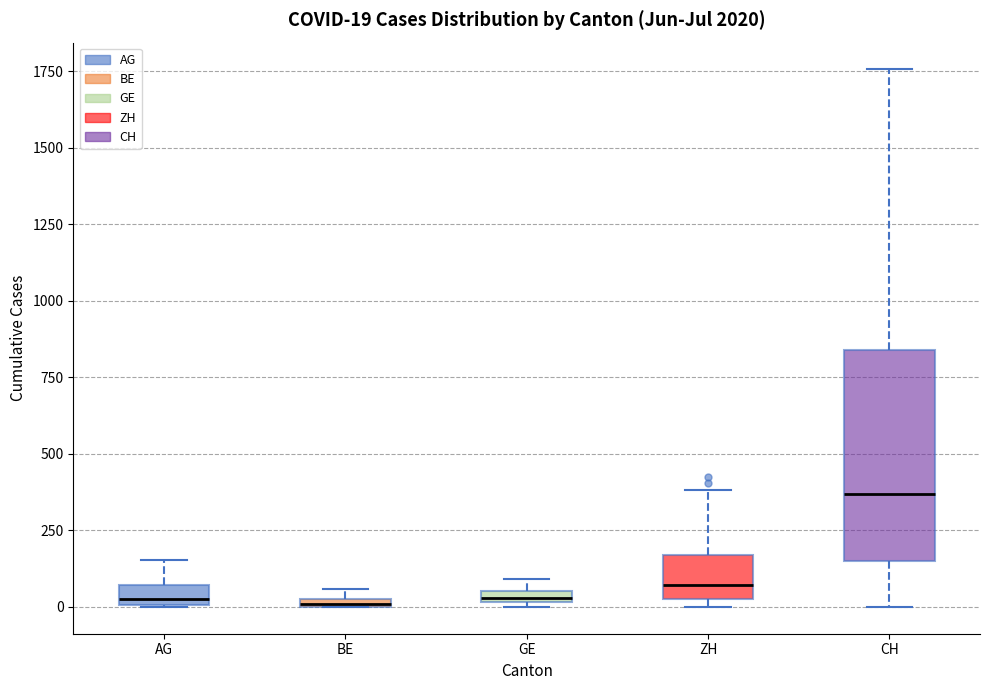

Comparing the boxes themselves (not the whiskers), which one is the tallest?

CH